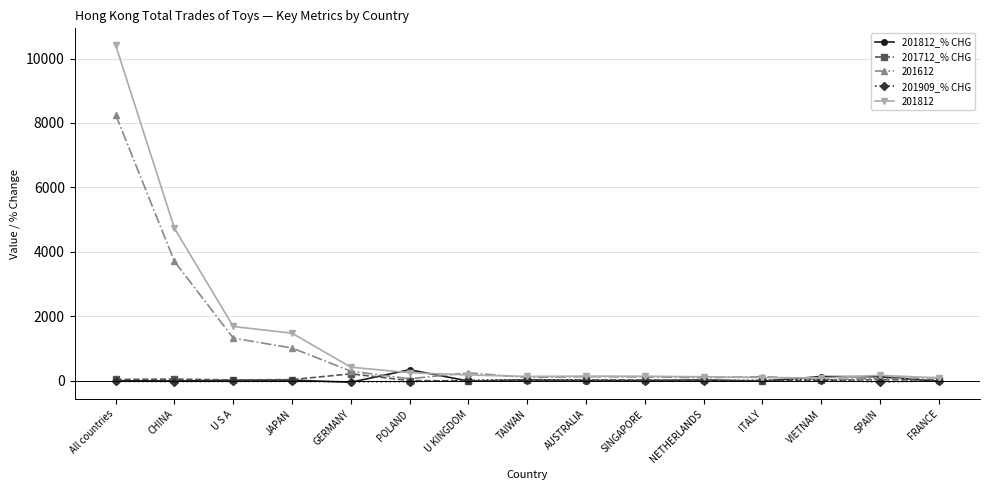

Which series has the largest range (max minus min)?

201812